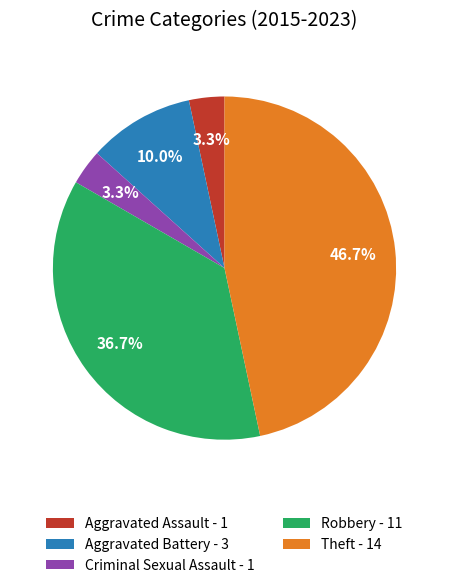

Is it true that Theft is 47% of the pie?

True